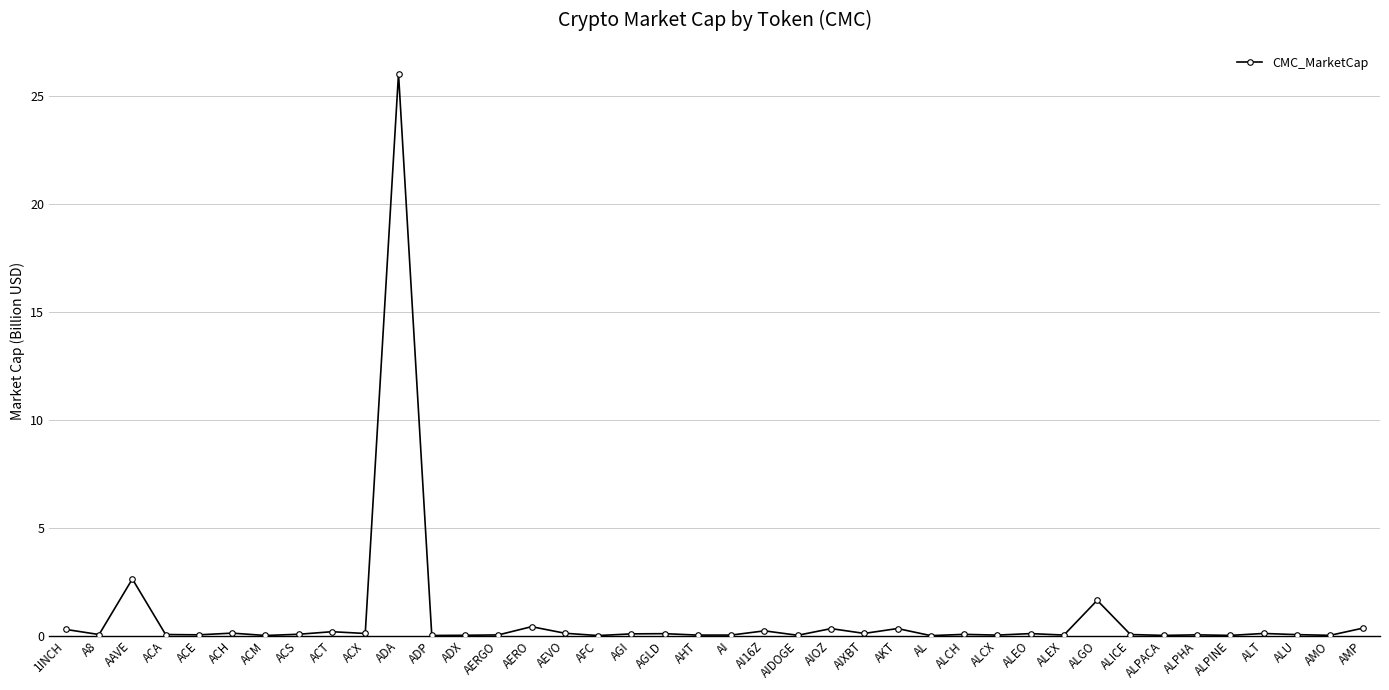

What is the difference between the maximum and minimum values?

26.0